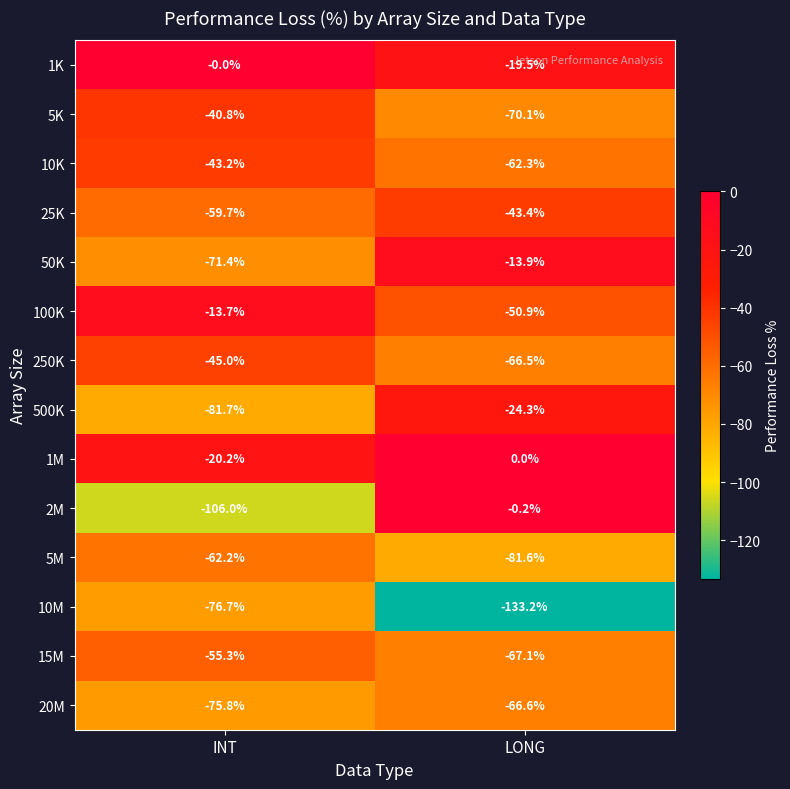

At which label is 250K closest to -55?

INT